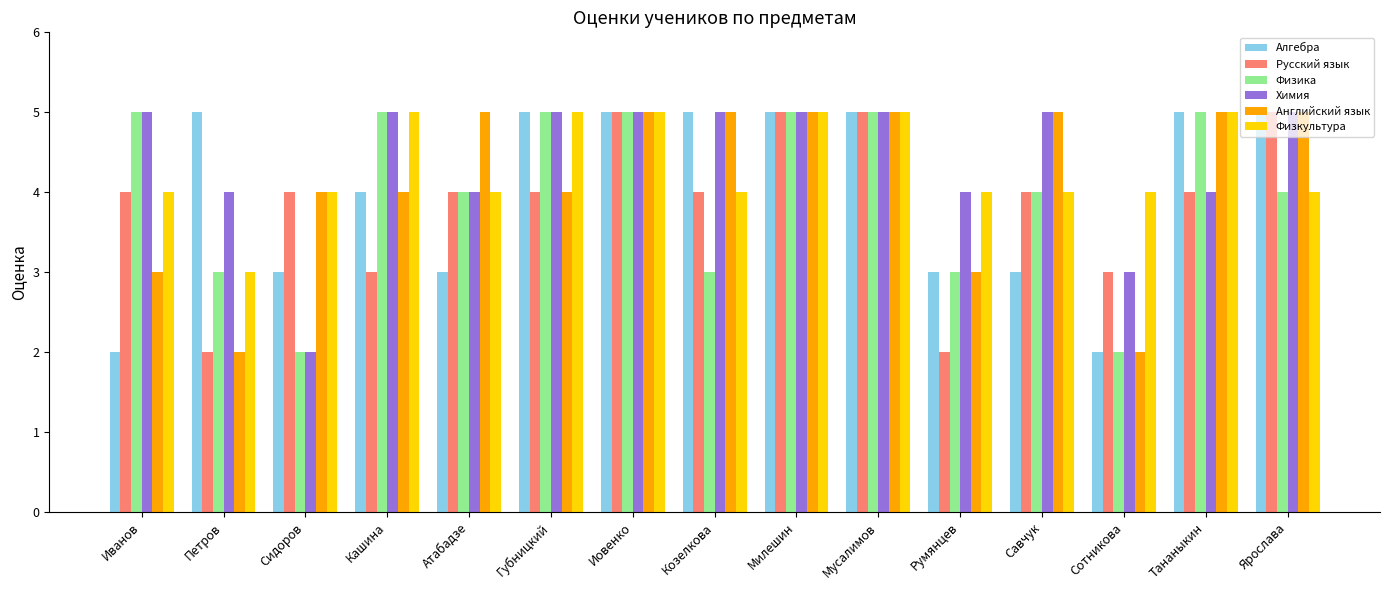

Reading left to right, extract all data points from this chart.

Алгебра: Иванов=2	Петров=5	Сидоров=3	Кашина=4	Атабадзе=3	Губницкий=5	Иовенко=5	Козелкова=5	Милешин=5	Мусалимов=5	Румянцев=3	Савчук=3	Сотникова=2	Тананыкин=5	Ярослава=5
Русский язык: Иванов=4	Петров=2	Сидоров=4	Кашина=3	Атабадзе=4	Губницкий=4	Иовенко=5	Козелкова=4	Милешин=5	Мусалимов=5	Румянцев=2	Савчук=4	Сотникова=3	Тананыкин=4	Ярослава=5
Физика: Иванов=5	Петров=3	Сидоров=2	Кашина=5	Атабадзе=4	Губницкий=5	Иовенко=5	Козелкова=3	Милешин=5	Мусалимов=5	Румянцев=3	Савчук=4	Сотникова=2	Тананыкин=5	Ярослава=4
Химия: Иванов=5	Петров=4	Сидоров=2	Кашина=5	Атабадзе=4	Губницкий=5	Иовенко=5	Козелкова=5	Милешин=5	Мусалимов=5	Румянцев=4	Савчук=5	Сотникова=3	Тананыкин=4	Ярослава=5
Английский язык: Иванов=3	Петров=2	Сидоров=4	Кашина=4	Атабадзе=5	Губницкий=4	Иовенко=5	Козелкова=5	Милешин=5	Мусалимов=5	Румянцев=3	Савчук=5	Сотникова=2	Тананыкин=5	Ярослава=5
Физкультура: Иванов=4	Петров=3	Сидоров=4	Кашина=5	Атабадзе=4	Губницкий=5	Иовенко=5	Козелкова=4	Милешин=5	Мусалимов=5	Румянцев=4	Савчук=4	Сотникова=4	Тананыкин=5	Ярослава=4